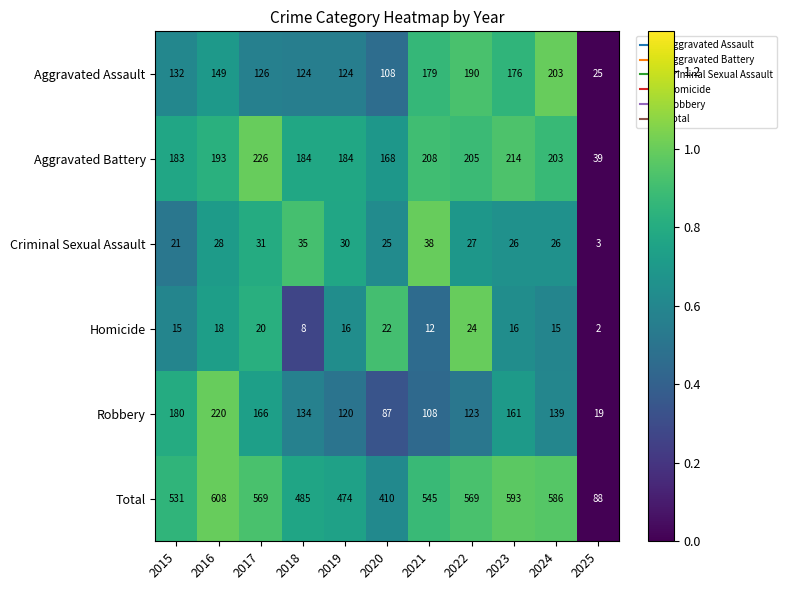

What is the total value across all series at 2016?

1216